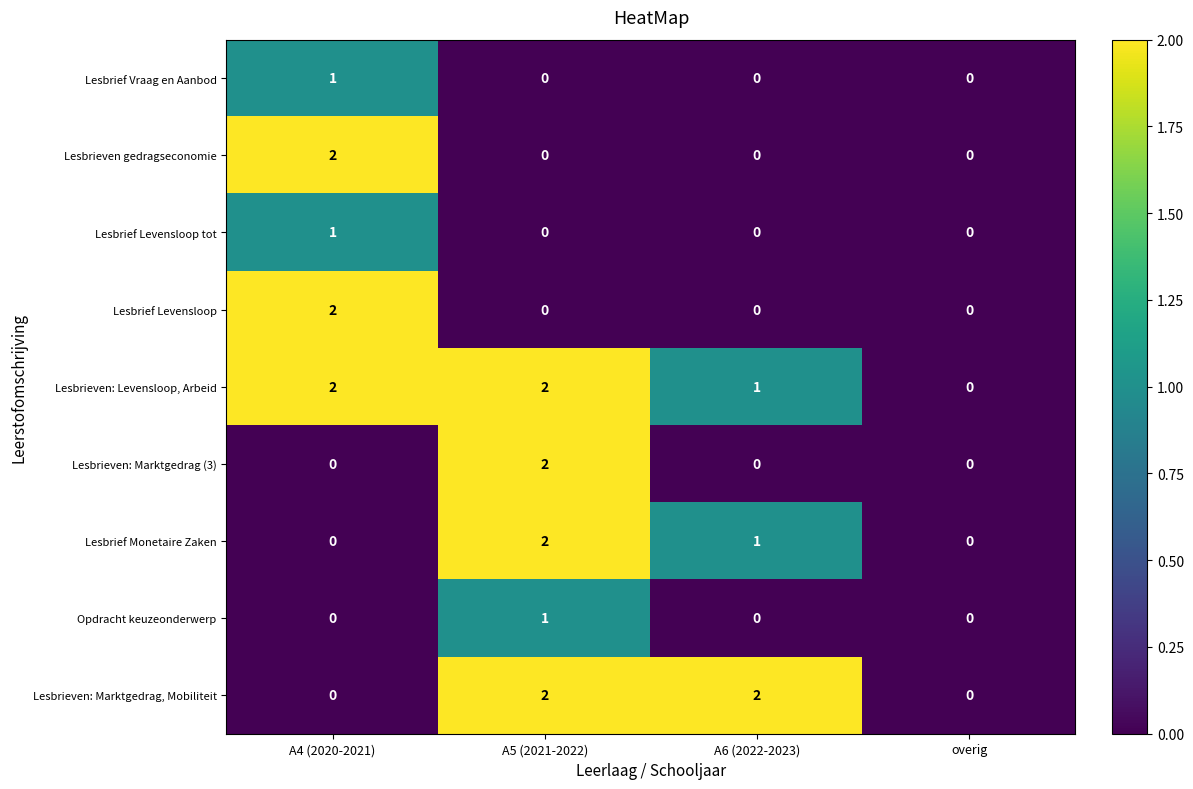

How many series are shown in this chart?

9